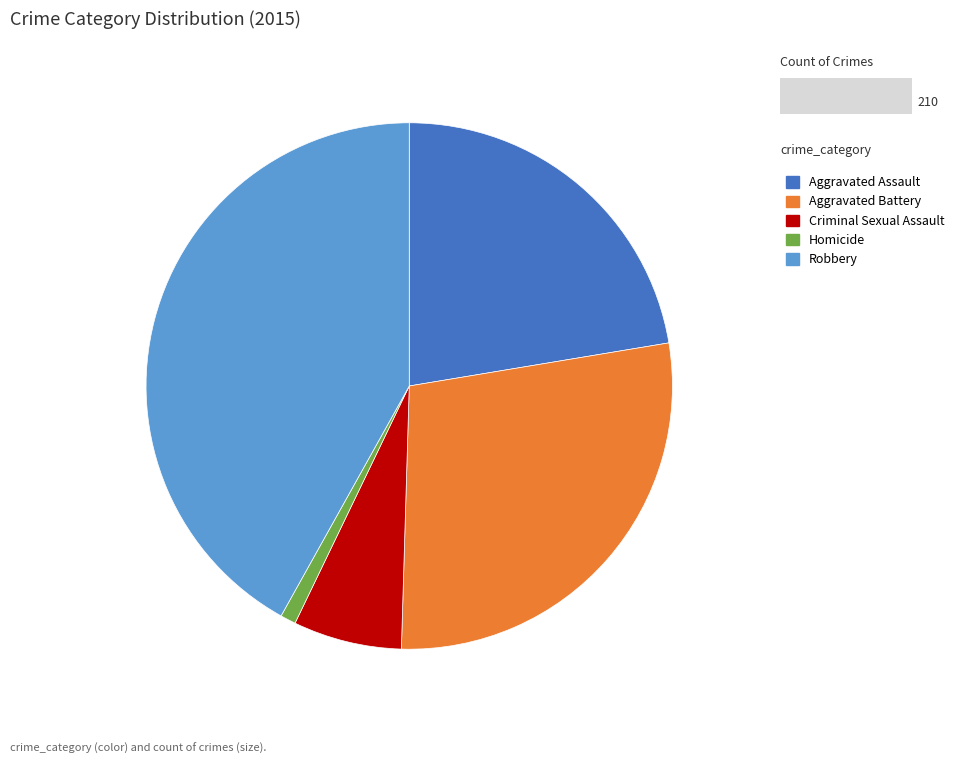

Combined, do Aggravated Assault and Homicide account for over 50%?

No